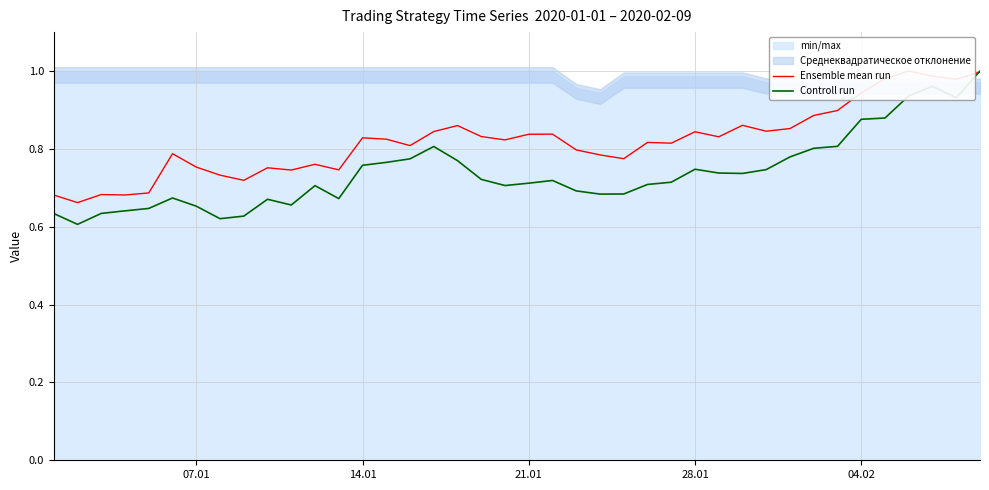

Reading right to left, list all the values displayed in this chart.

Ensemble mean run: 1.0	1.0	1.0	1.0	1.0	0.9	0.9	0.9	0.9	0.8	0.9	0.8	0.8	0.8	0.8	0.8	0.8	0.8	0.8	0.8	0.8	0.8	0.9	0.8	0.8	0.8	0.8	0.7	0.8	0.7	0.8	0.7	0.7	0.8	0.8	0.7	0.7	0.7	0.7	0.7
Controll run: 1.0	0.9	1.0	0.9	0.9	0.9	0.8	0.8	0.8	0.7	0.7	0.7	0.7	0.7	0.7	0.7	0.7	0.7	0.7	0.7	0.7	0.7	0.8	0.8	0.8	0.8	0.8	0.7	0.7	0.7	0.7	0.6	0.6	0.7	0.7	0.6	0.6	0.6	0.6	0.6